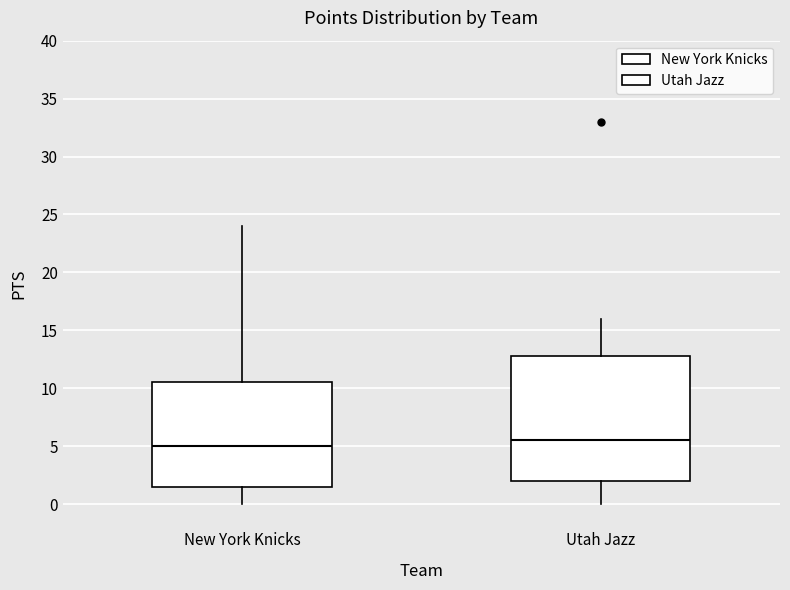

Reading left to right, read every box against the y-axis: the position of its median line, the range the box covers, and the ends of its whiskers. The values are not printed on the chart, so give them approximately, as read against the axis.

New York Knicks: median 5.0, box 1.5 to 10.5, whiskers 0.0 to 24.0
Utah Jazz: median 5.5, box 2.0 to 13.0, whiskers 0.0 to 16.0